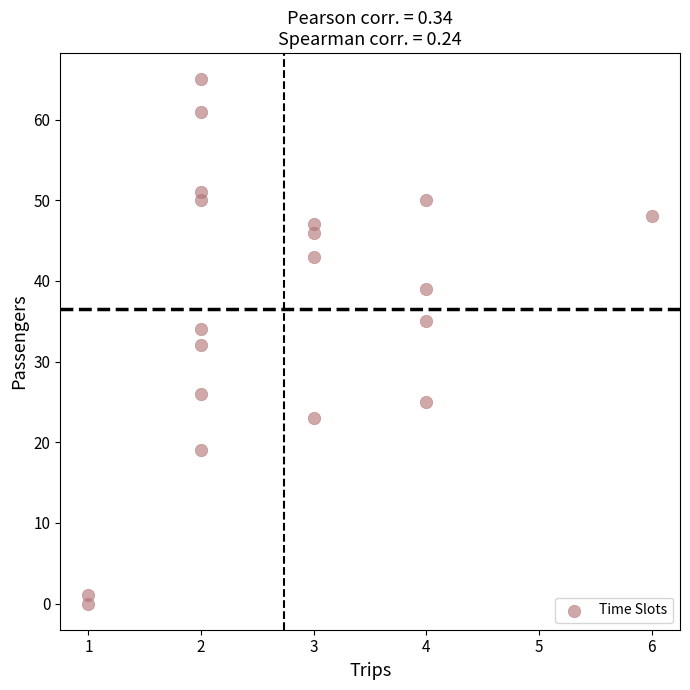

What is the range of Y values (max minus min)?

65